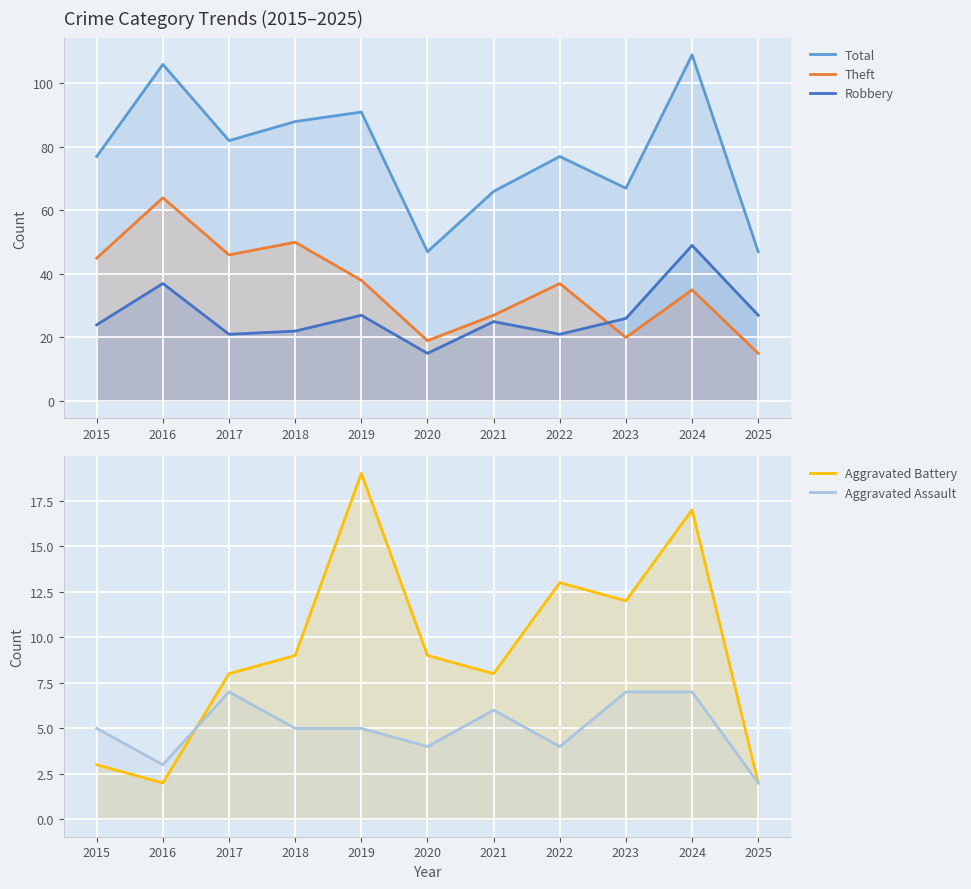

What is the minimum value for Total?

47